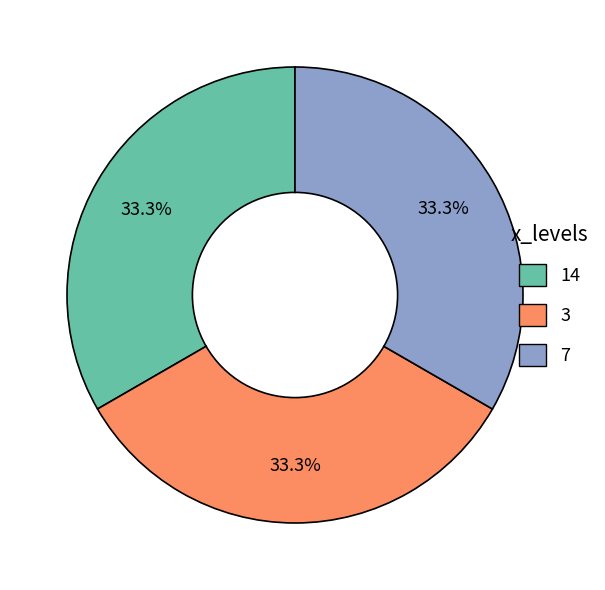

Is there a majority slice in this chart?

No